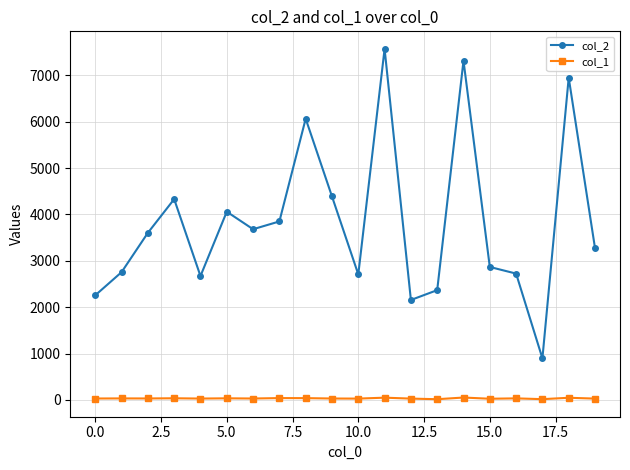

Which series has the largest range (max minus min)?

col_2